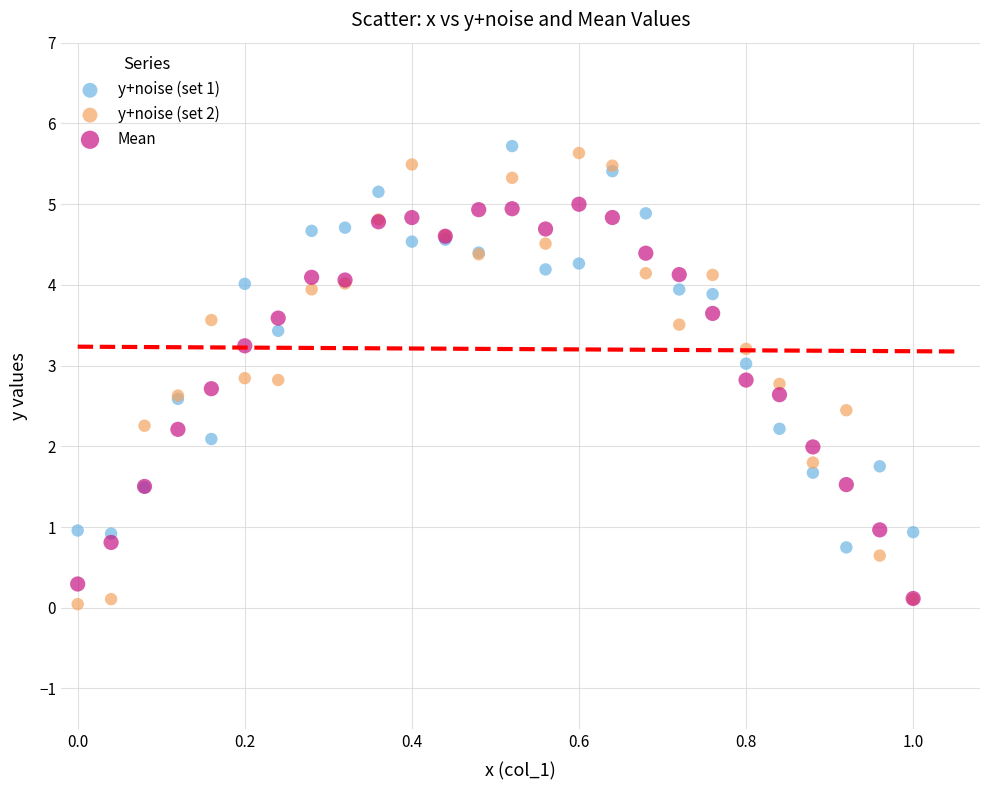

Which series contains the highest Y value?

y+noise (set 1)